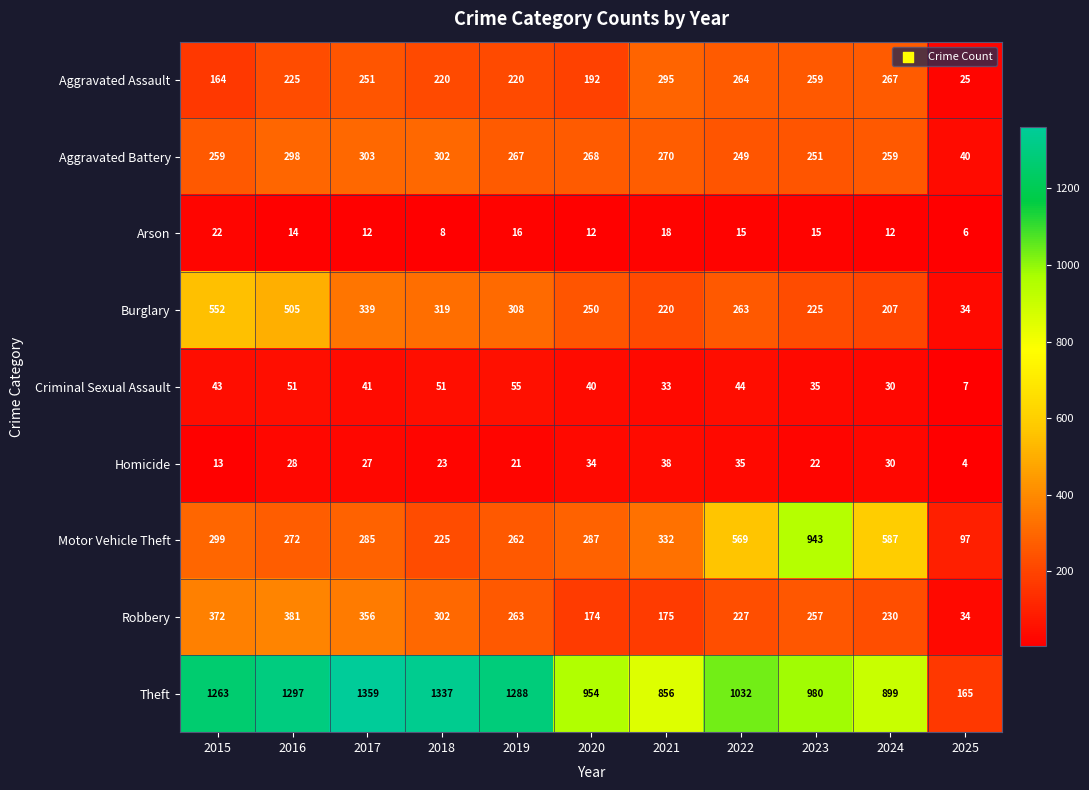

The value of Robbery at 2017 is 174. True or false?

False